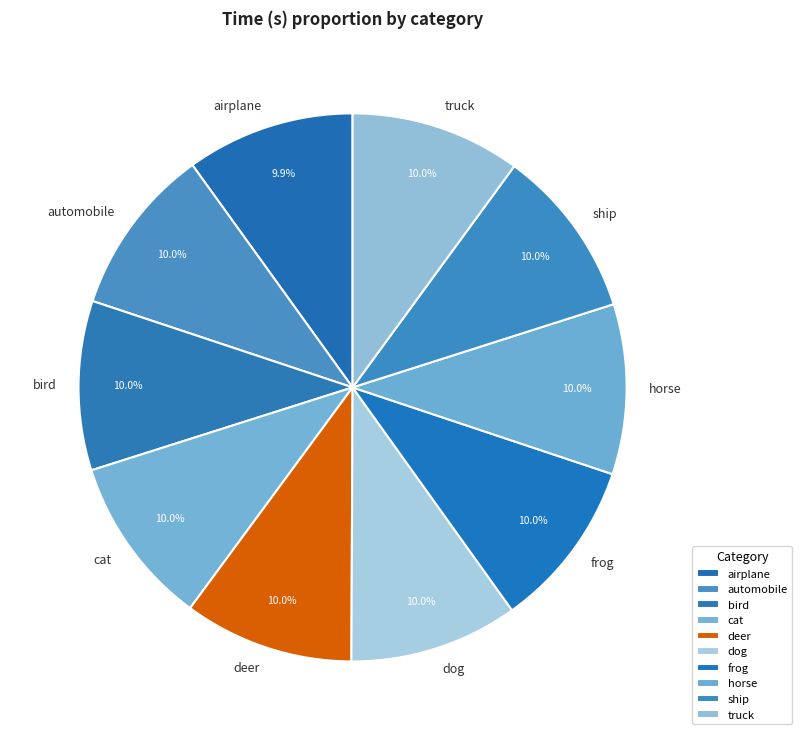

Is it true that cat is 10% of the pie?

True